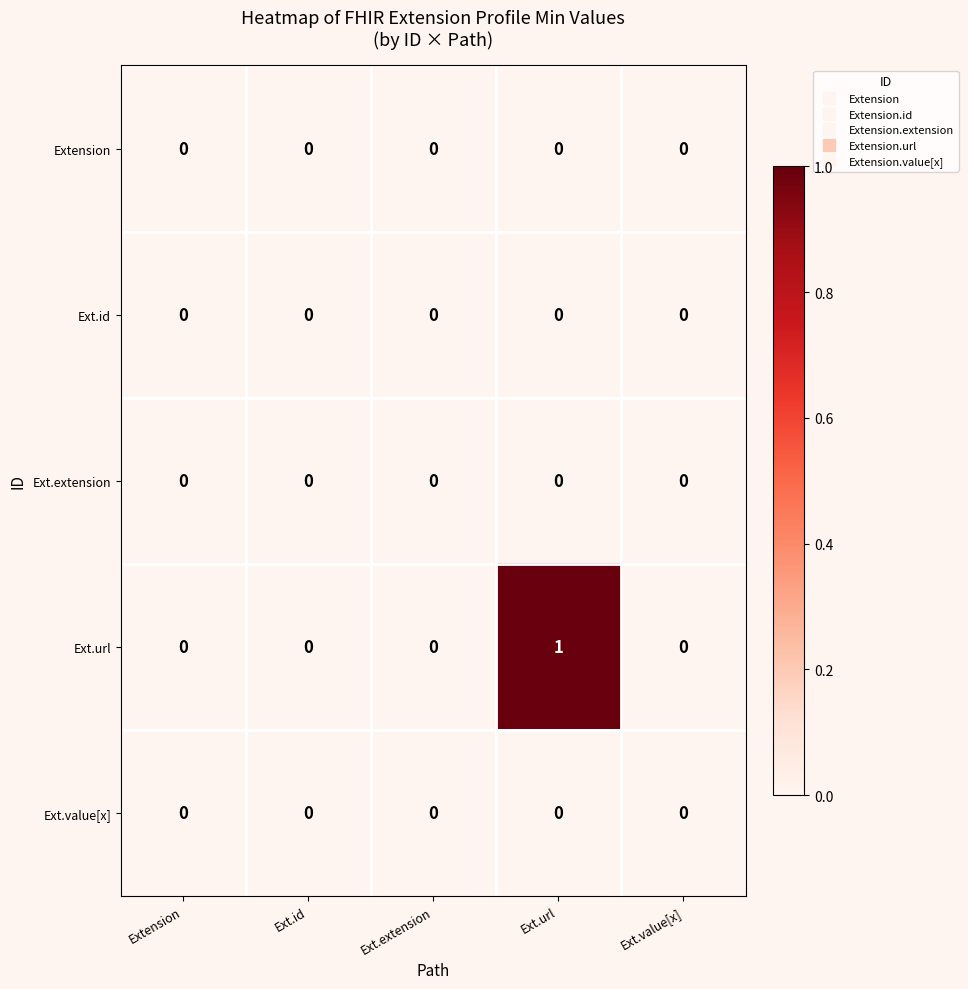

Between Ext.url and Ext.value[x], which series saw the biggest shift?

Ext.url